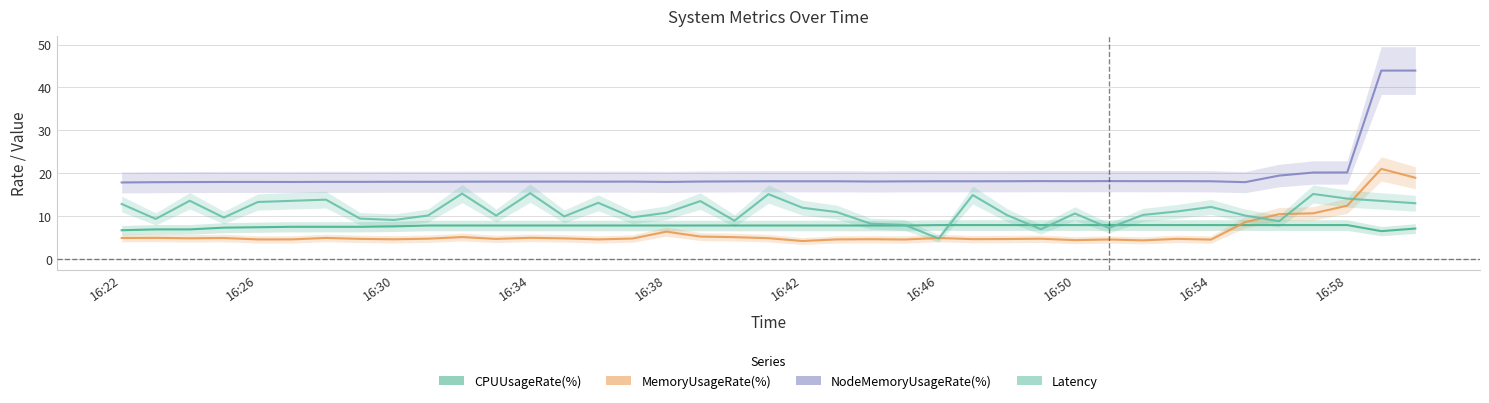

What is the lowest value of the Latency series?

4.7